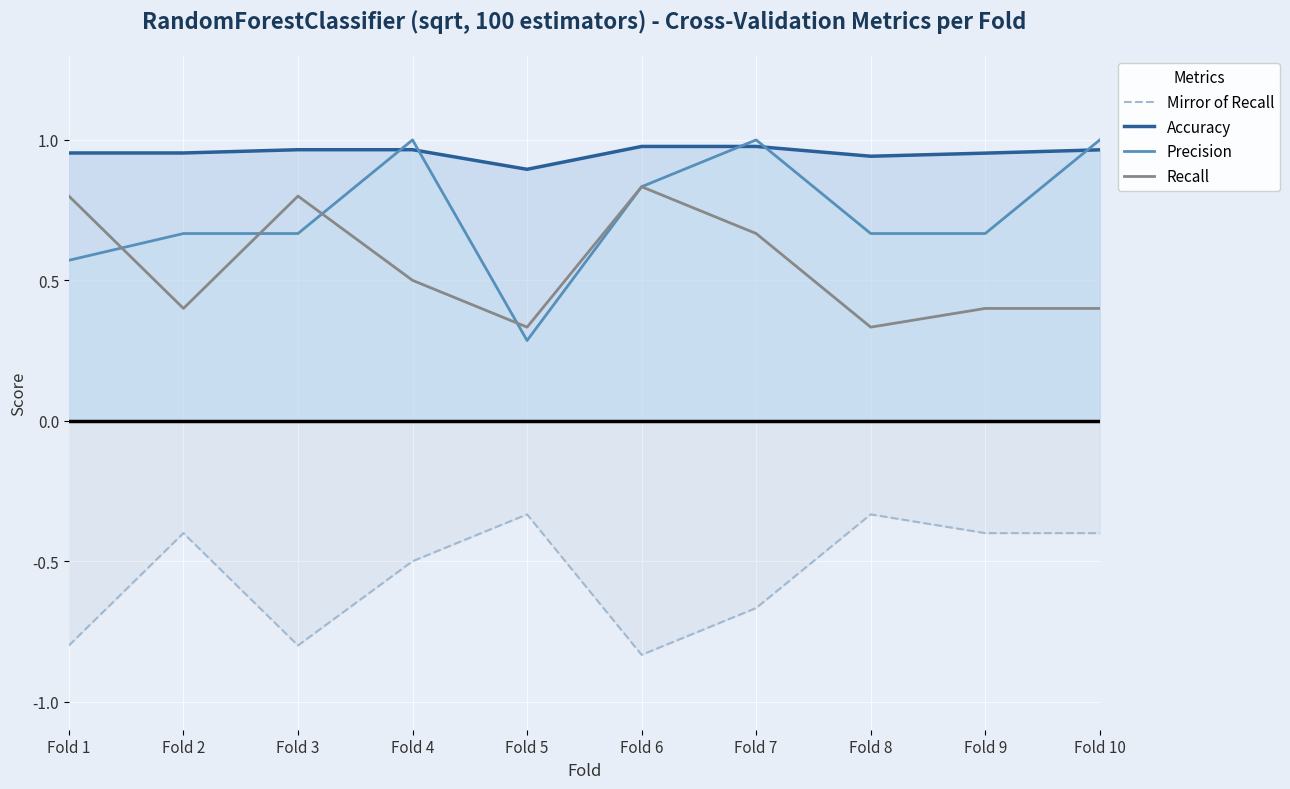

At Fold 7, list the series in order from smallest to largest.

Mirror of Recall, Recall, Accuracy, Precision